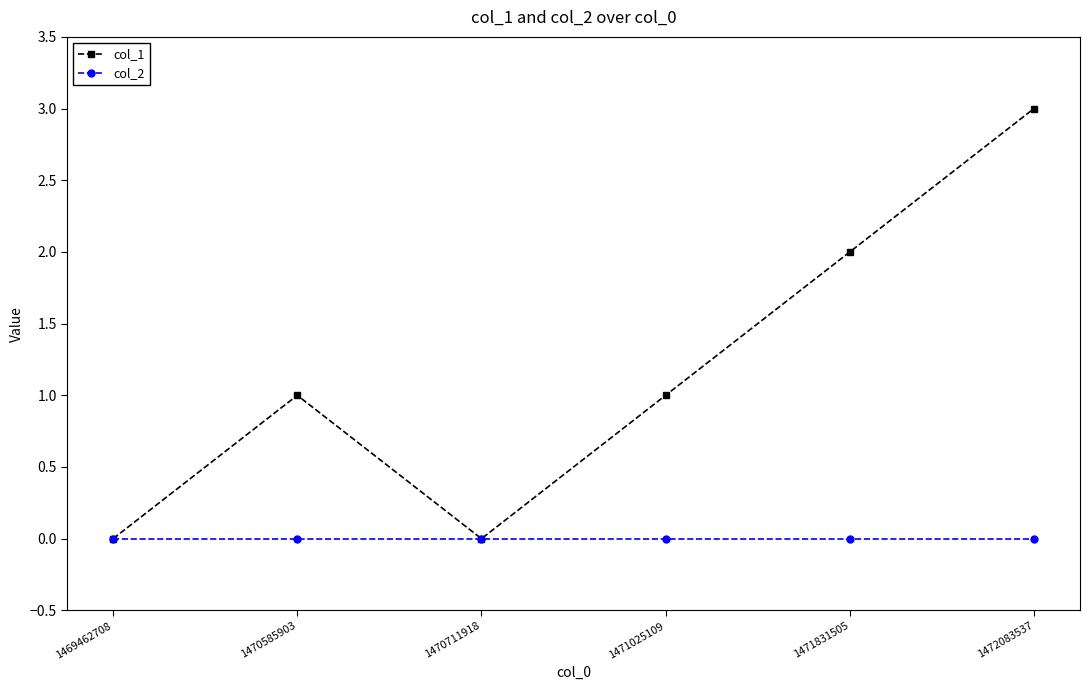

Rank the series at 1471831505 from lowest to highest value.

col_2, col_1